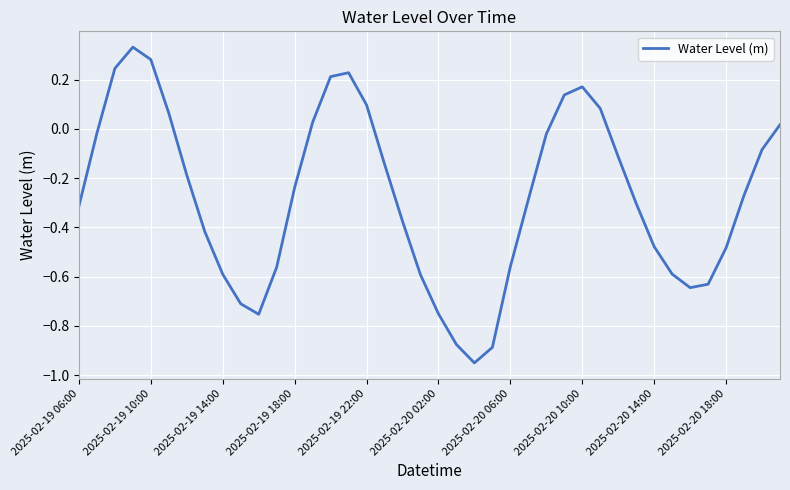

What is the difference between the maximum and minimum values?

1.3